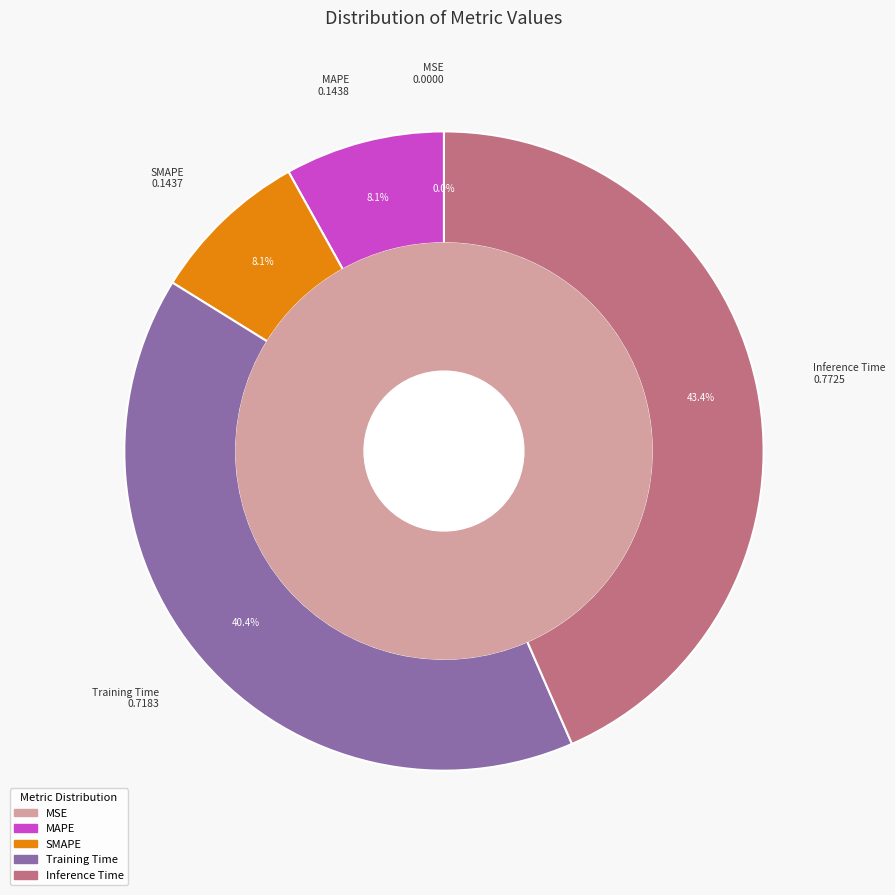

Between MAPE and Training Time, which is larger?

Training Time